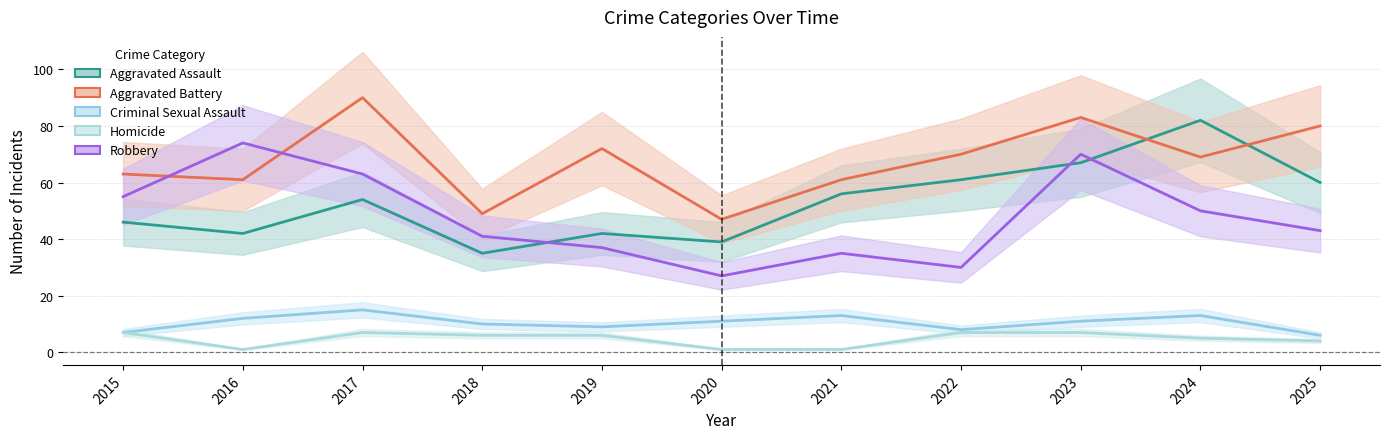

At how many categories does at least one series exceed 75?

4